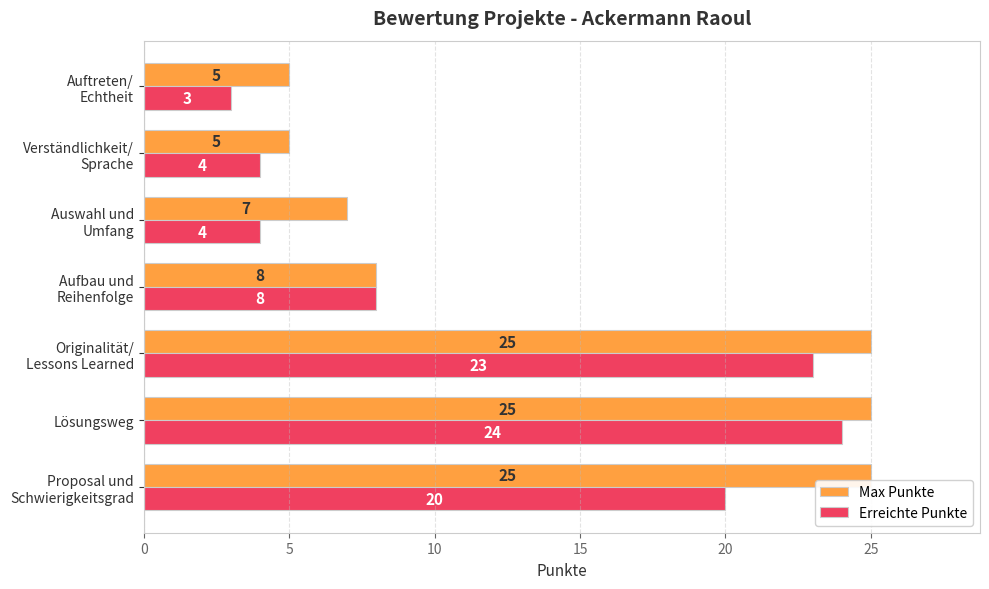

Rank the series by their average value, from highest to lowest.

Max Punkte, Erreichte Punkte